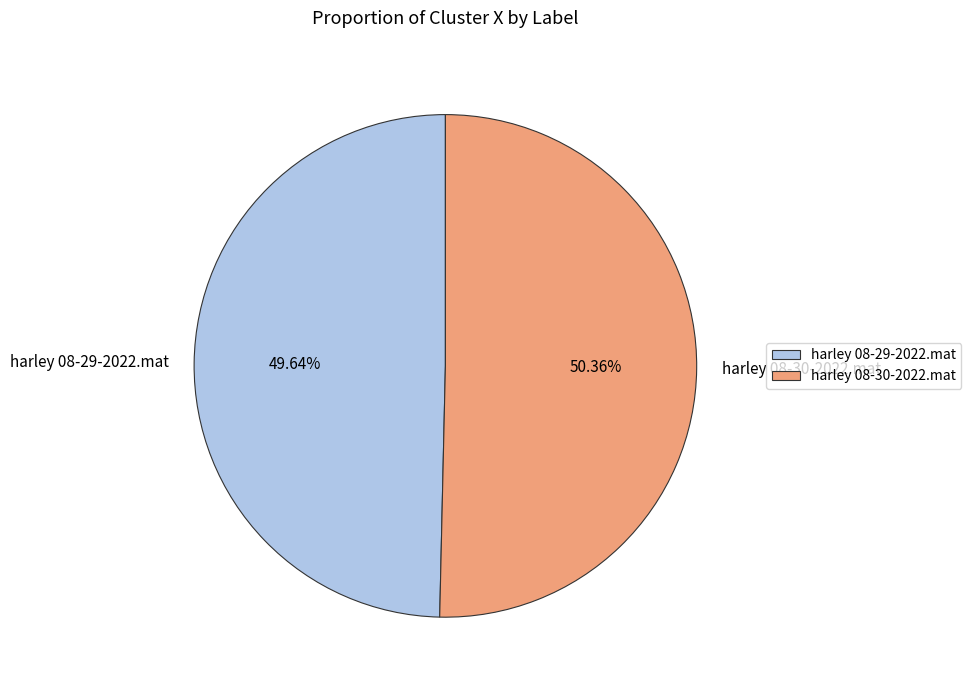

True or false: harley 08-30-2022.mat accounts for 50% of the total.

True